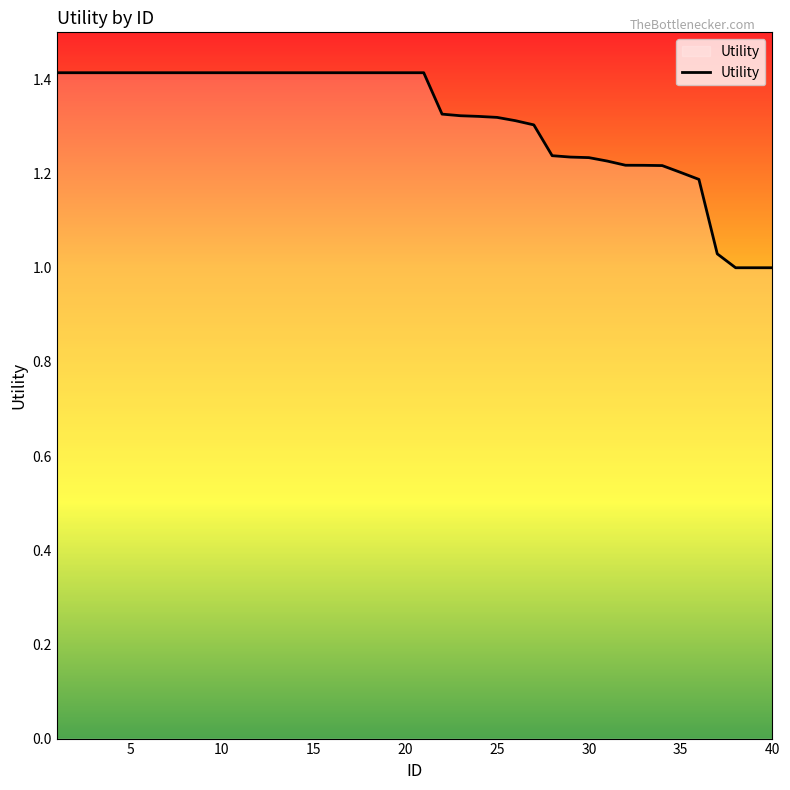

What is the greatest value displayed?

1.4